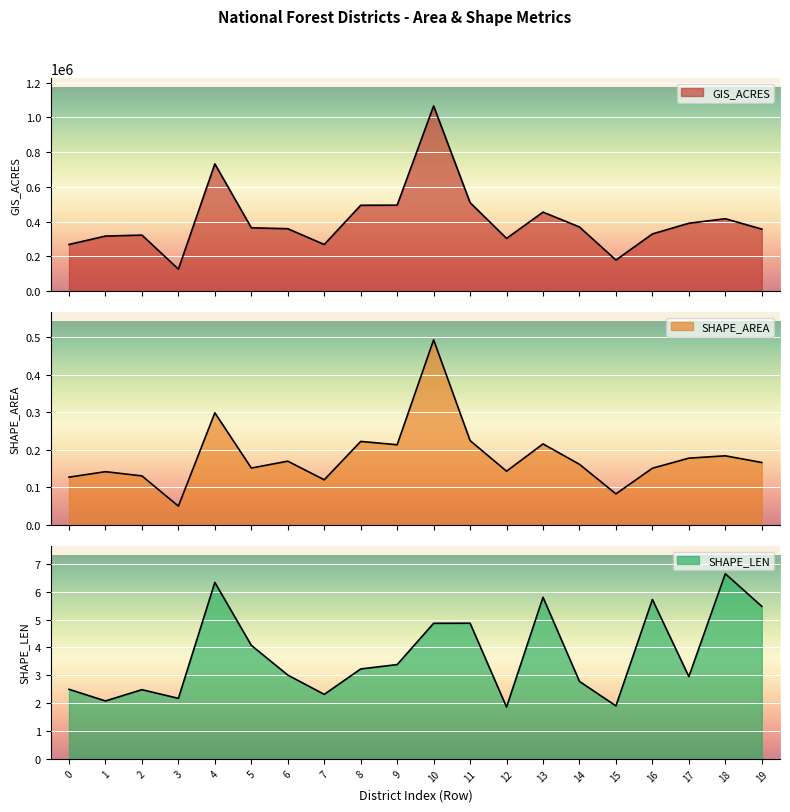

Reading right to left, list all the values displayed in this chart.

GIS_ACRES: 19=356697.6	18=416464.2	17=390486.2	16=328967.0	15=178500.6	14=368949.7	13=454532.9	12=303206.2	11=509254.0	10=1065746.3	9=494504.8	8=493953.8	7=268046.1	6=358846.3	5=364348.1	4=732308.1	3=126353.3	2=322198.5	1=316632.0	0=268260.0
SHAPE_AREA: 19=0.2	18=0.2	17=0.2	16=0.2	15=0.1	14=0.2	13=0.2	12=0.1	11=0.2	10=0.5	9=0.2	8=0.2	7=0.1	6=0.2	5=0.2	4=0.3	3=0.1	2=0.1	1=0.1	0=0.1
SHAPE_LEN: 19=5.5	18=6.6	17=3.0	16=5.7	15=1.9	14=2.8	13=5.8	12=1.9	11=4.9	10=4.9	9=3.4	8=3.2	7=2.3	6=3.0	5=4.1	4=6.3	3=2.2	2=2.5	1=2.1	0=2.5